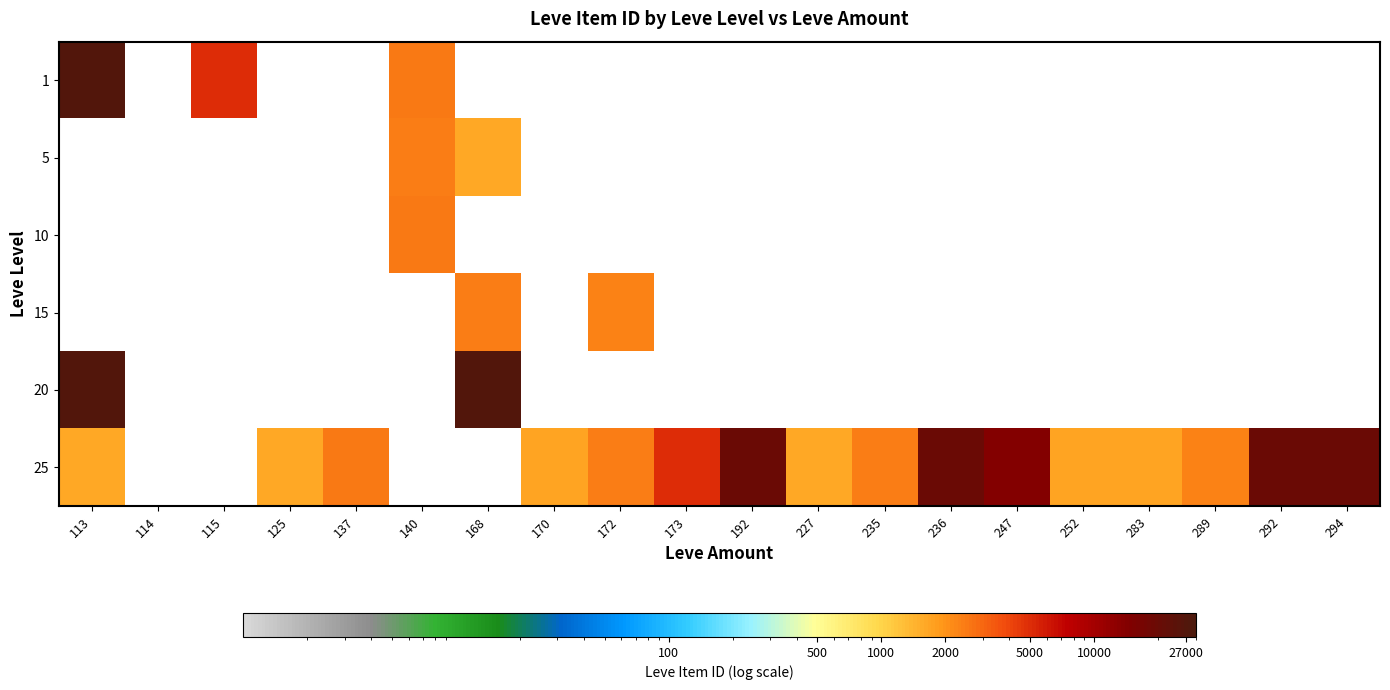

Reading left to right, what are all the values shown in this chart?

1: 113=27128	114=0	115=5091	125=0	137=0	140=2507	168=0	170=0	172=0	173=0	192=0	227=0	235=0	236=0	247=0	252=0	283=0	289=0	292=0	294=0
5: 113=0	114=0	115=0	125=0	137=0	140=2417	168=1648	170=0	172=0	173=0	192=0	227=0	235=0	236=0	247=0	252=0	283=0	289=0	292=0	294=0
10: 113=0	114=0	115=0	125=0	137=0	140=2481	168=0	170=0	172=0	173=0	192=0	227=0	235=0	236=0	247=0	252=0	283=0	289=0	292=0	294=0
15: 113=0	114=0	115=0	125=0	137=0	140=0	168=2392	170=0	172=2342	173=0	192=0	227=0	235=0	236=0	247=0	252=0	283=0	289=0	292=0	294=0
20: 113=27119	114=0	115=0	125=0	137=0	140=0	168=27127	170=0	172=0	173=0	192=0	227=0	235=0	236=0	247=0	252=0	283=0	289=0	292=0	294=0
25: 113=1602	114=0	115=0	125=1609	137=2485	140=0	168=0	170=1684	172=2393	173=5092	192=19538	227=1605	235=2420	236=19542	247=14149	252=1694	283=1686	289=2318	292=19535	294=19546